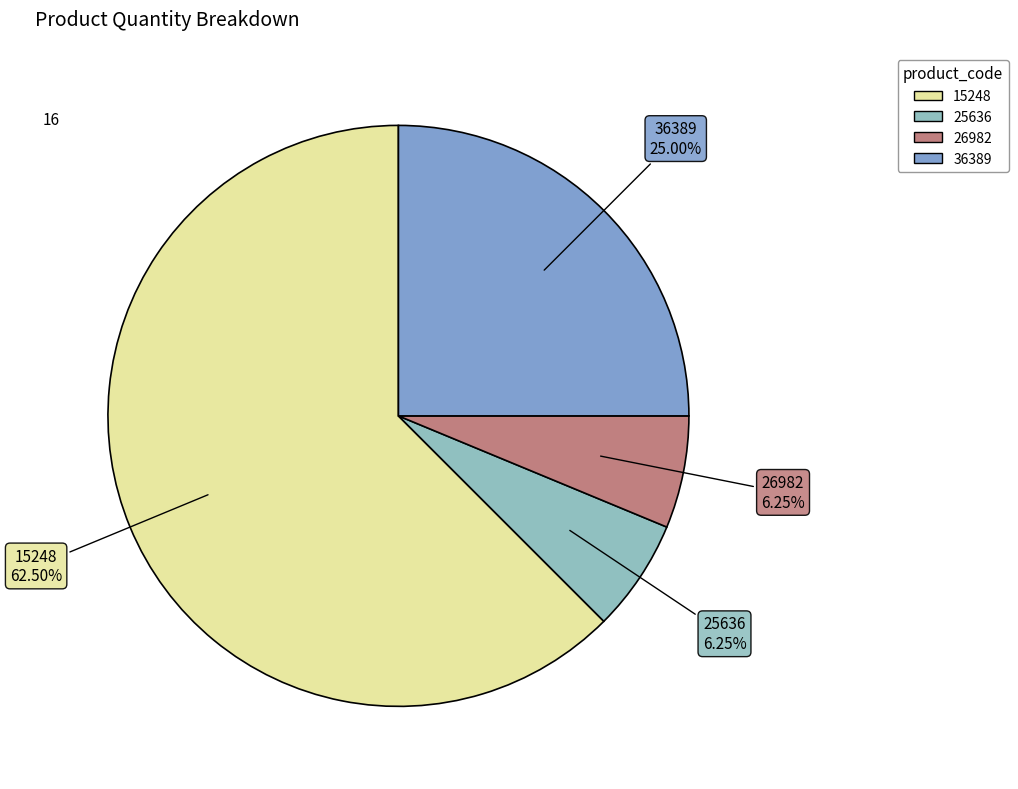

Which has a higher value, 15248 or 26982?

15248